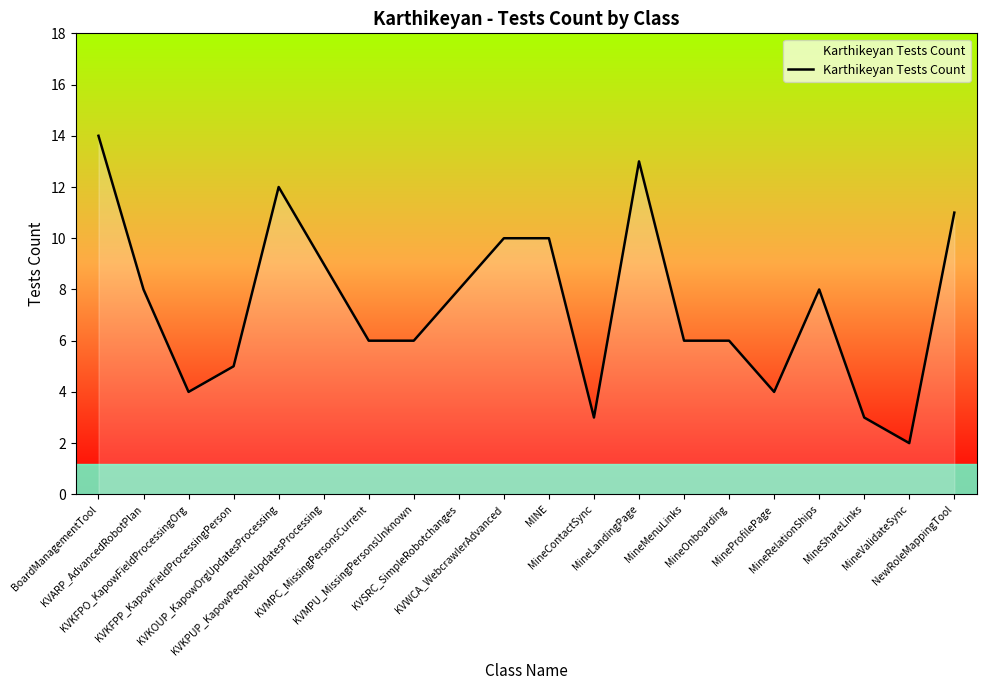

The chart shows a value of 9 at KVMPU_MissingPersonsUnknown. True or false?

False